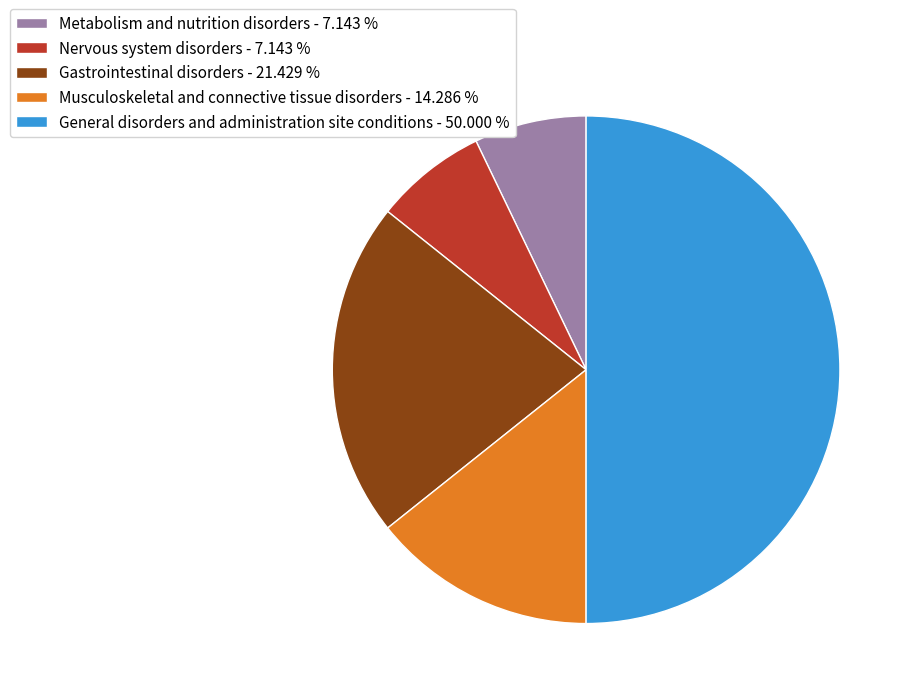

Does Metabolism and nutrition disorders account for over 50% of the chart?

No